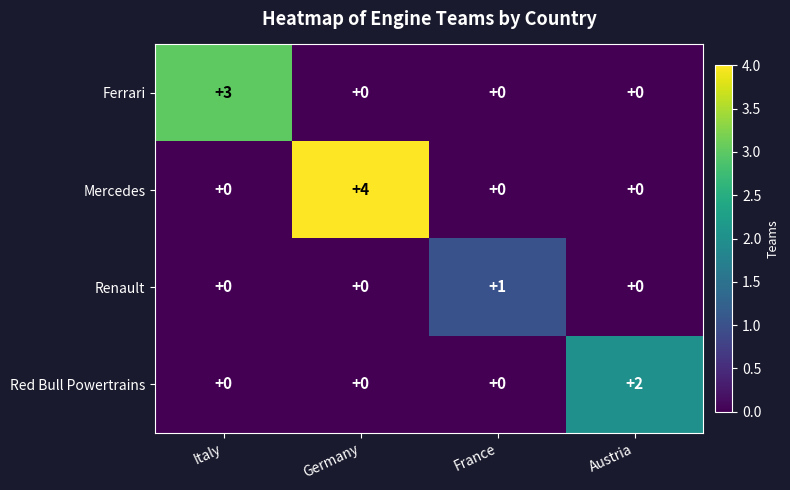

List the series in order of their overall mean, highest first.

Mercedes, Ferrari, Red Bull Powertrains, Renault